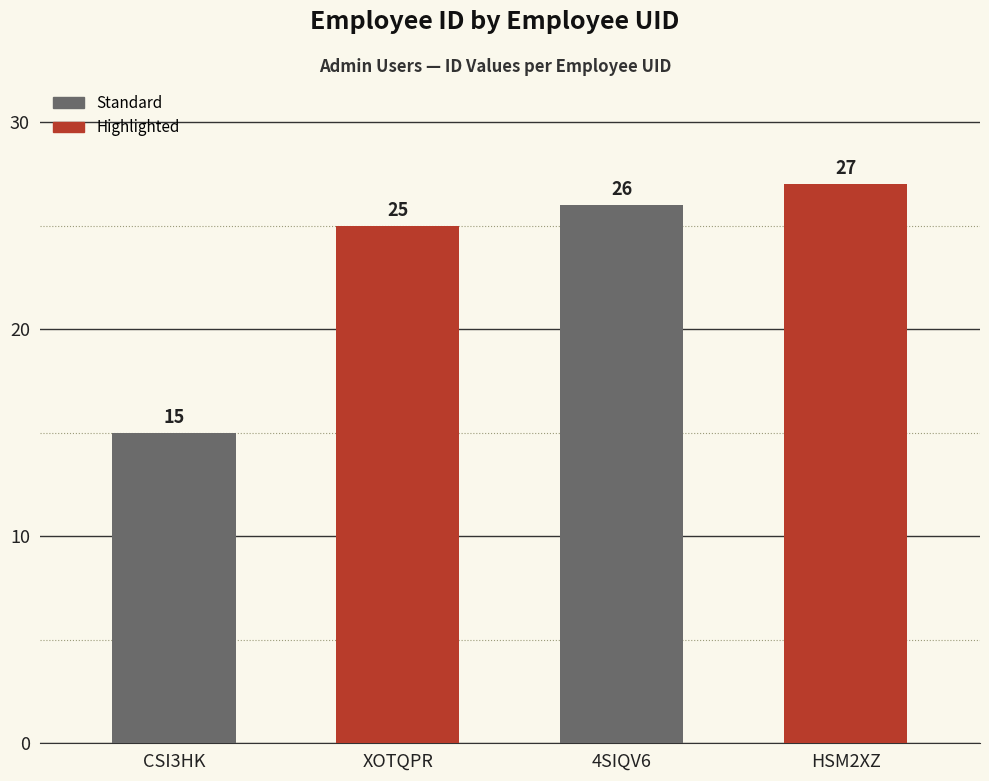

The value at 4SIQV6 is 46. True or false?

False